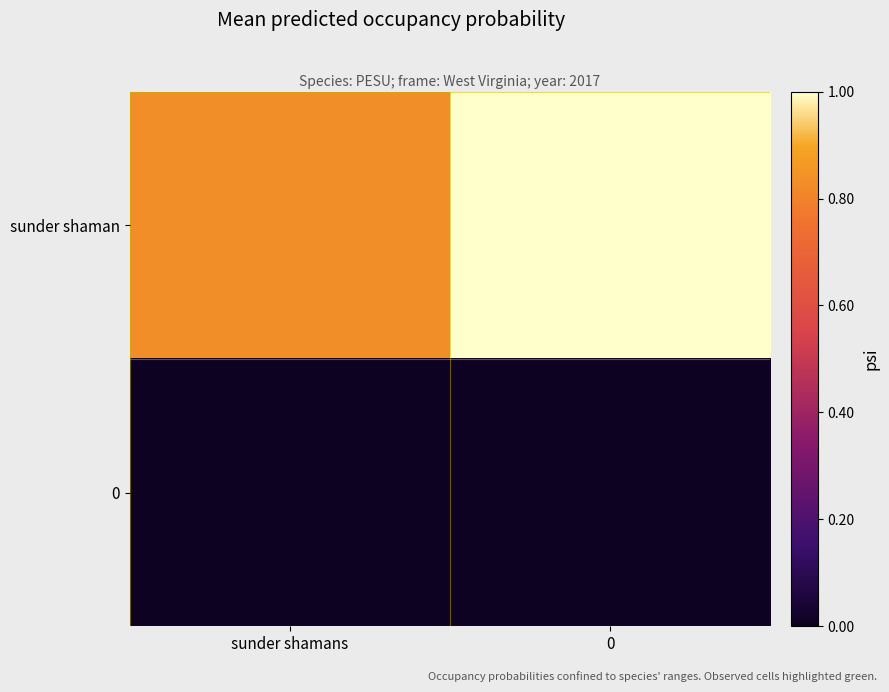

Reading left to right, list all the values displayed in this chart.

sunder shaman: sunder shamans=10	0=12
0: sunder shamans=0	0=0